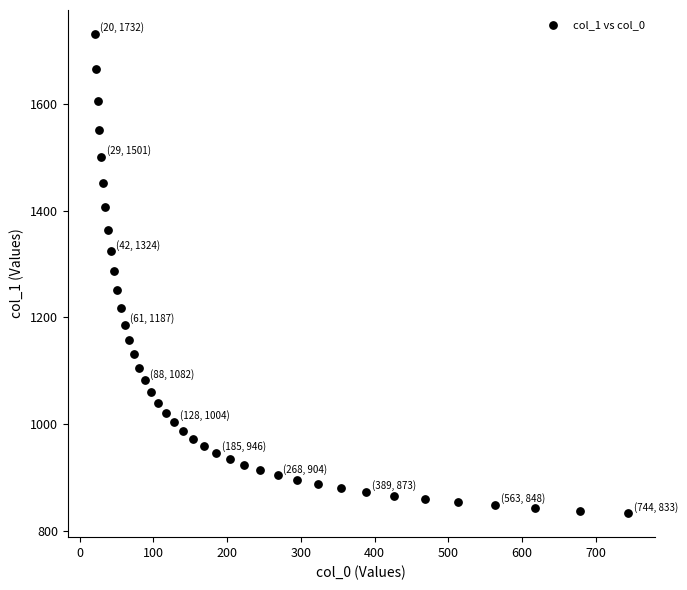

What is the range of X values (max minus min)?

723.9